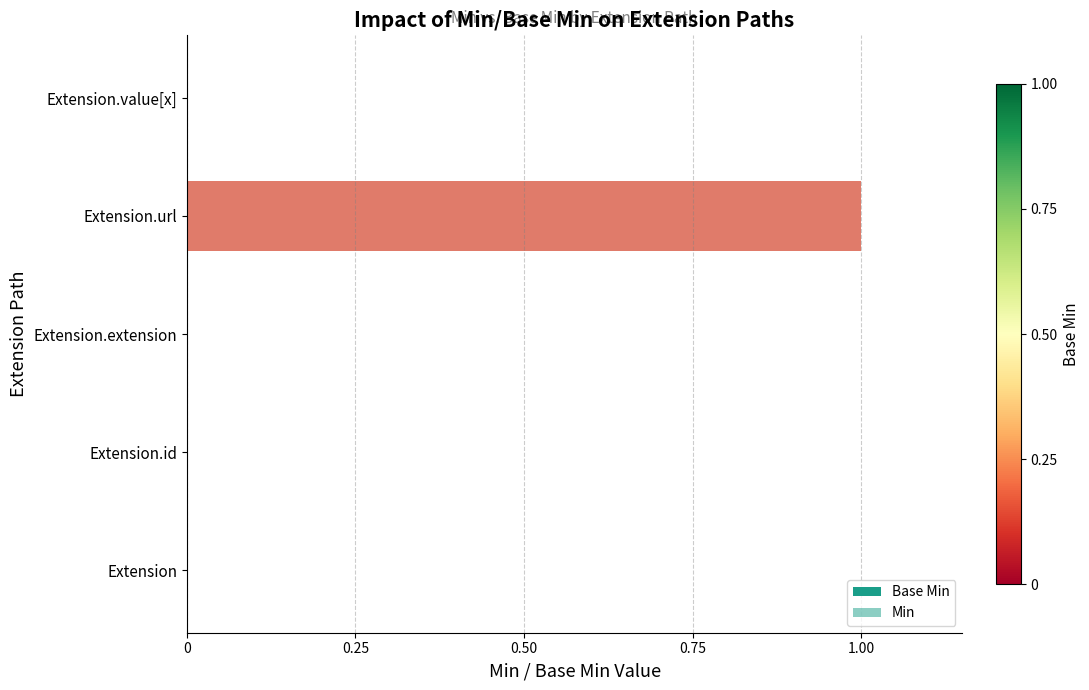

How many bars are there in each group?

2